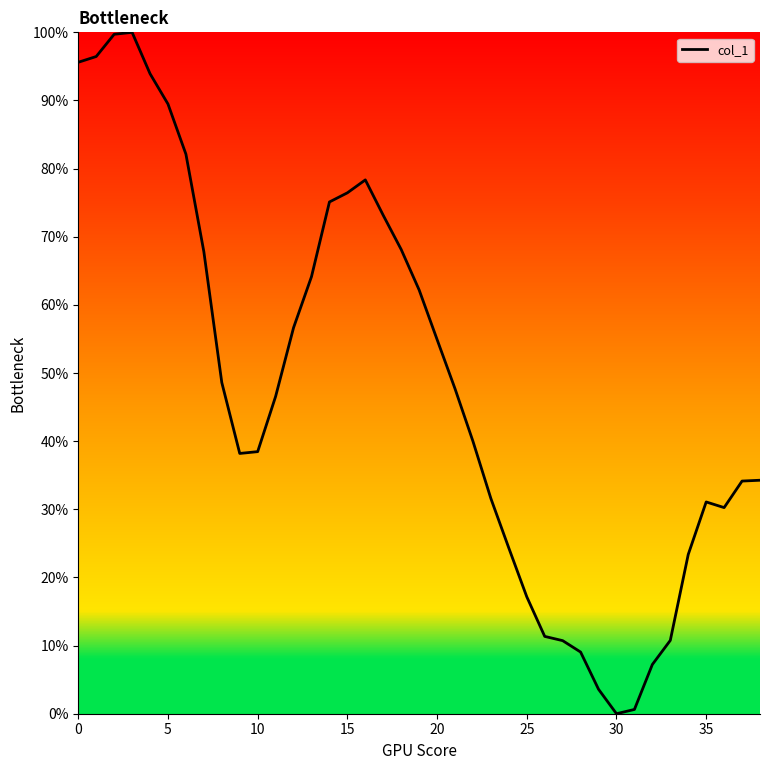

What is the difference between the maximum and minimum values?

100.0